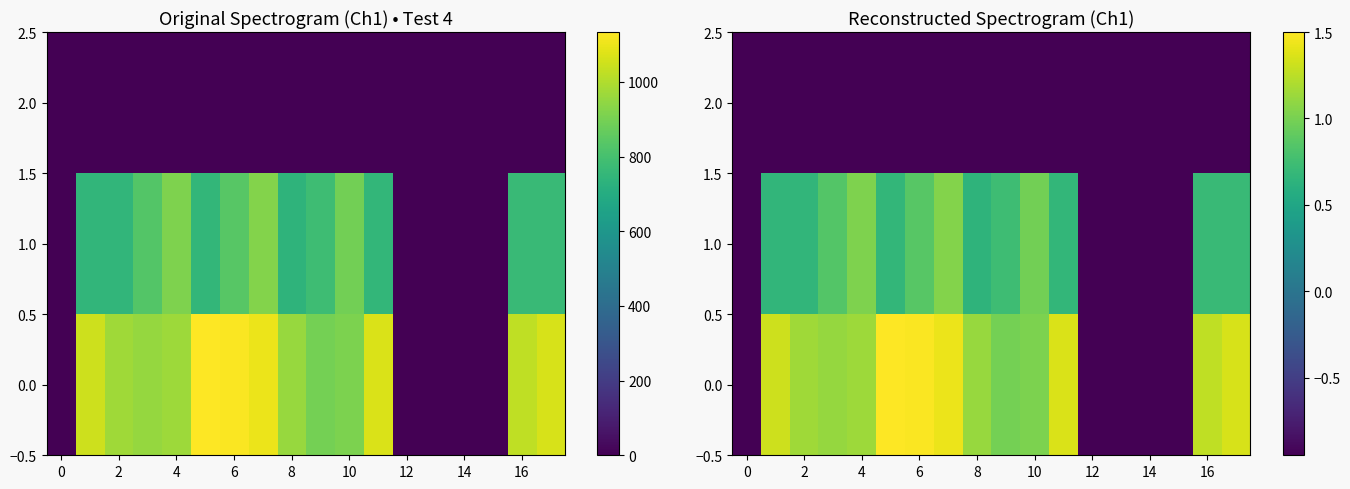

The value of 0.0 at 14 is -0.9. True or false?

True